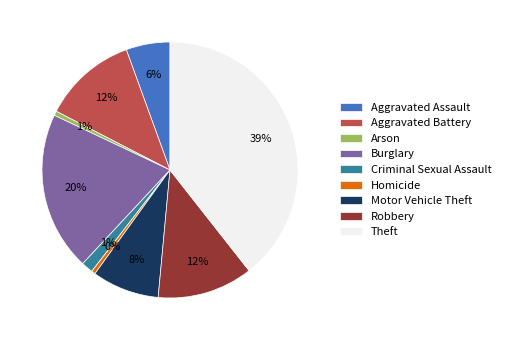

What is the ratio of the value at Burglary to the value at Aggravated Battery?

1.7